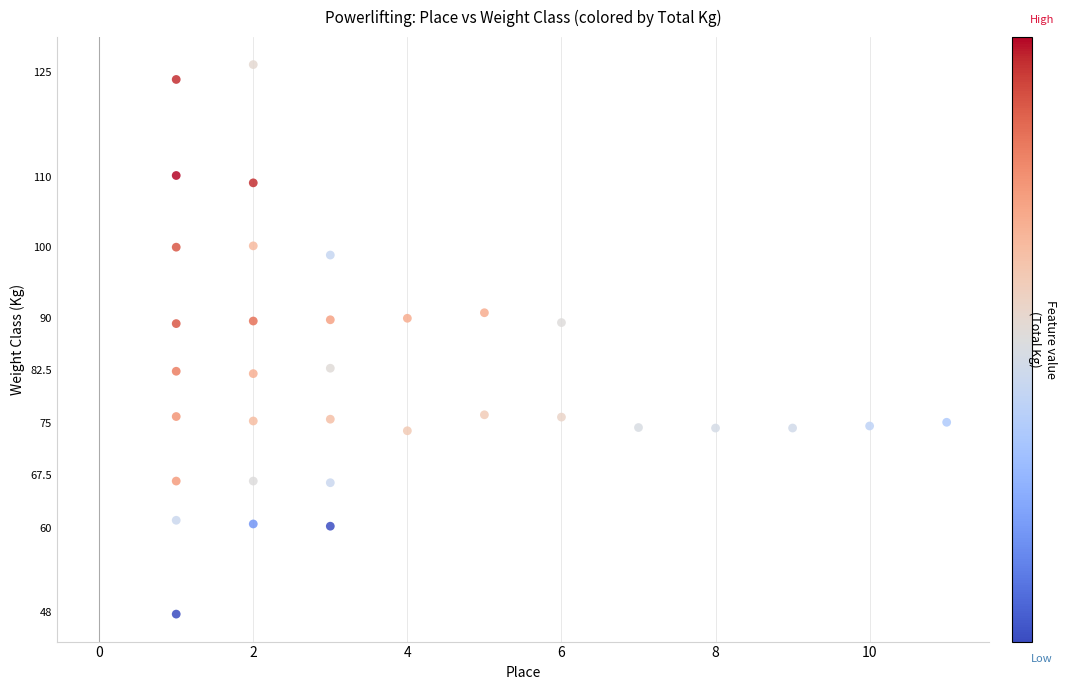

What is the range of Y values (max minus min)?

78.4